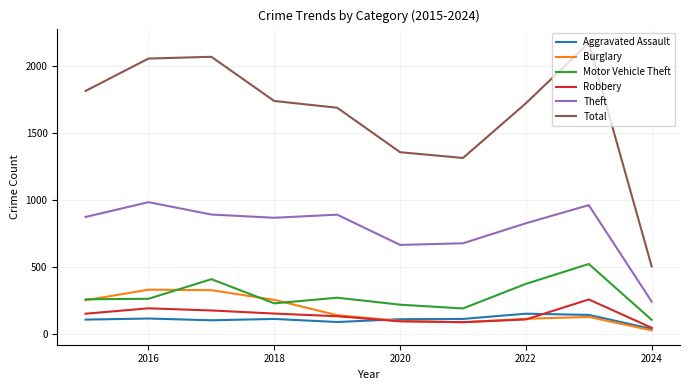

Which series has the widest spread of values?

Total